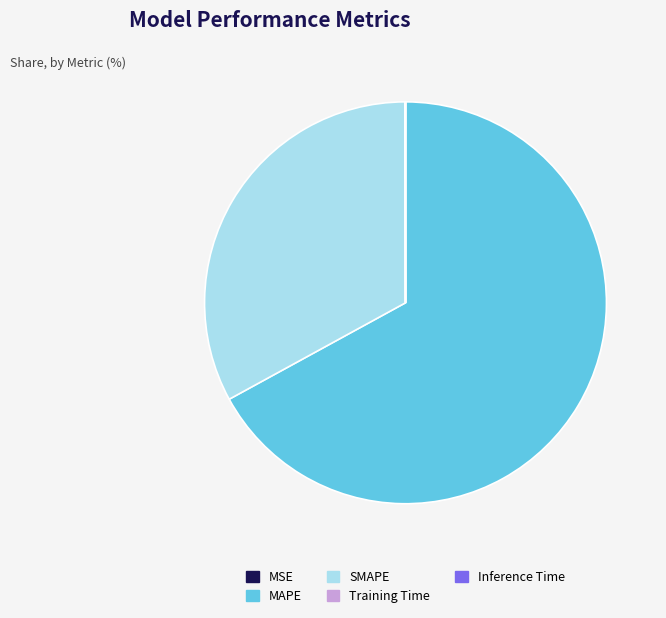

Which category has the biggest portion of the pie?

MAPE